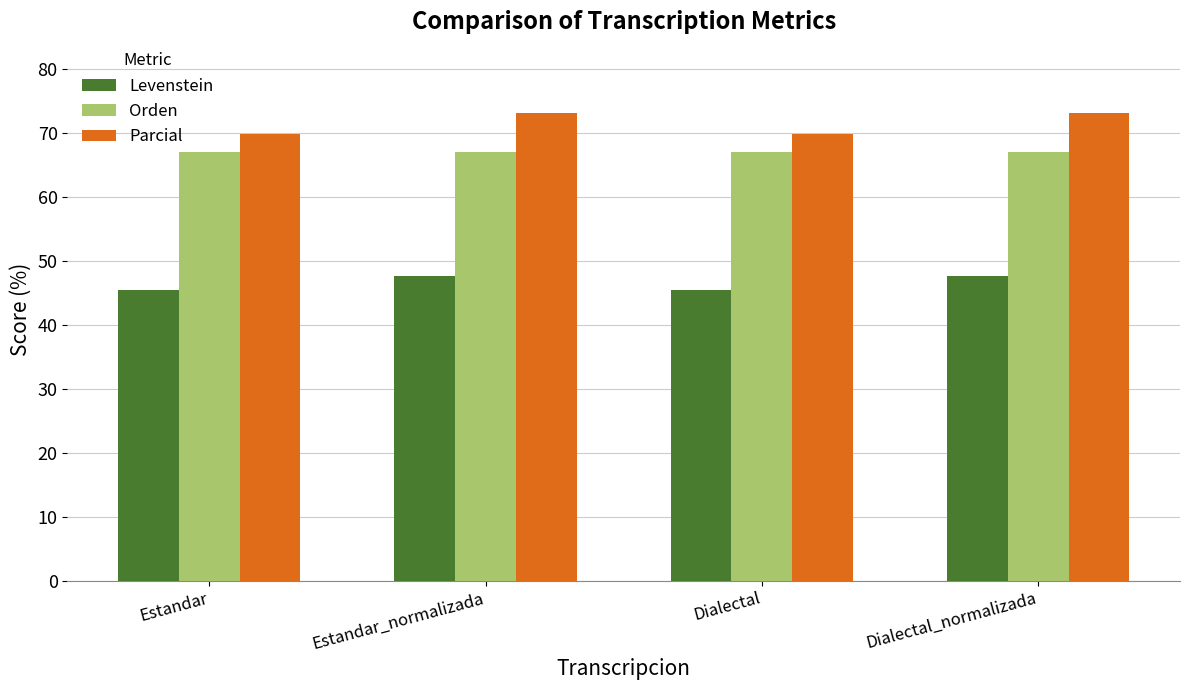

List the series in order of their overall mean, highest first.

Parcial, Orden, Levenstein